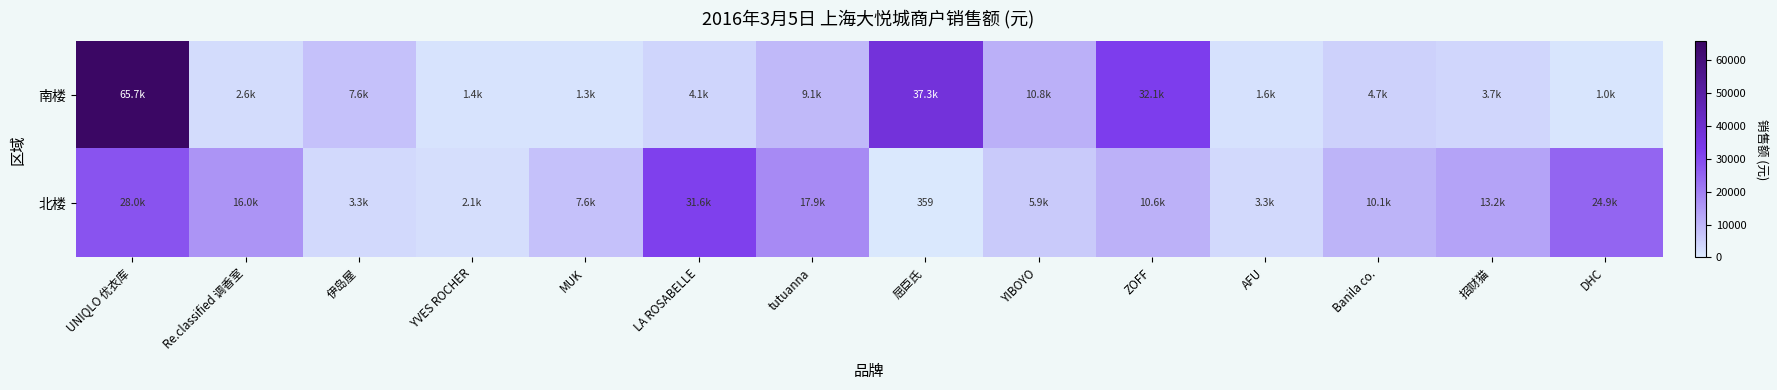

What is the lowest value of the 南楼 series?

1020.0